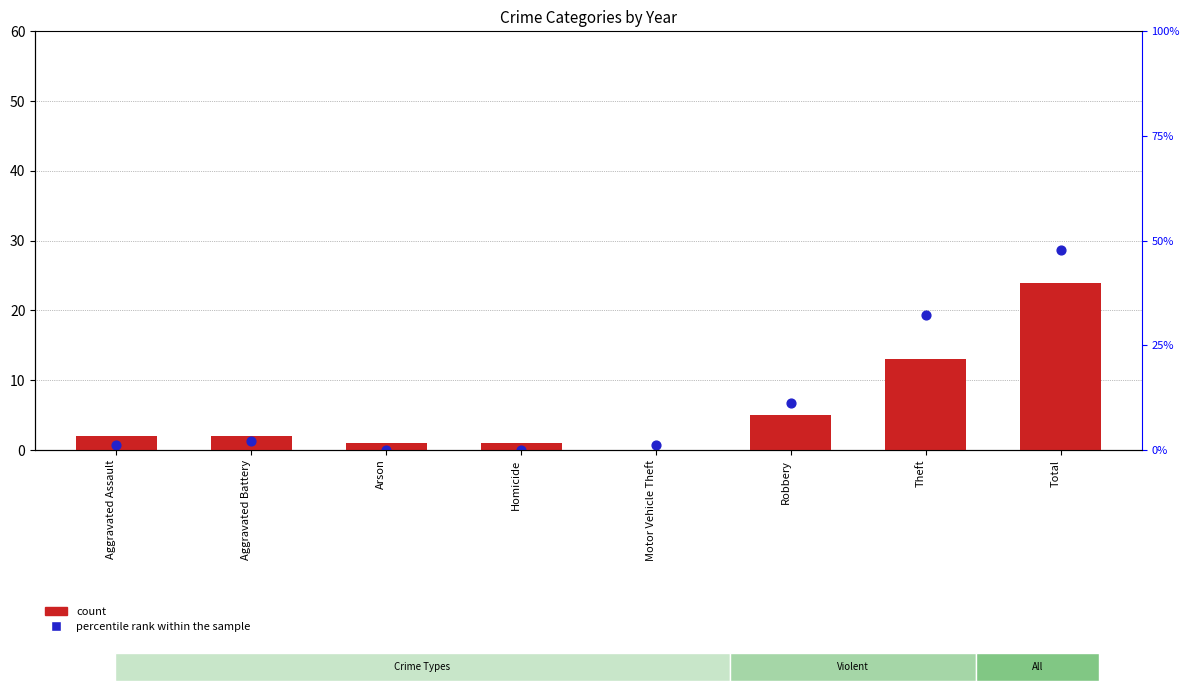

What are all the series names shown in the legend?

count, percentile rank within the sample